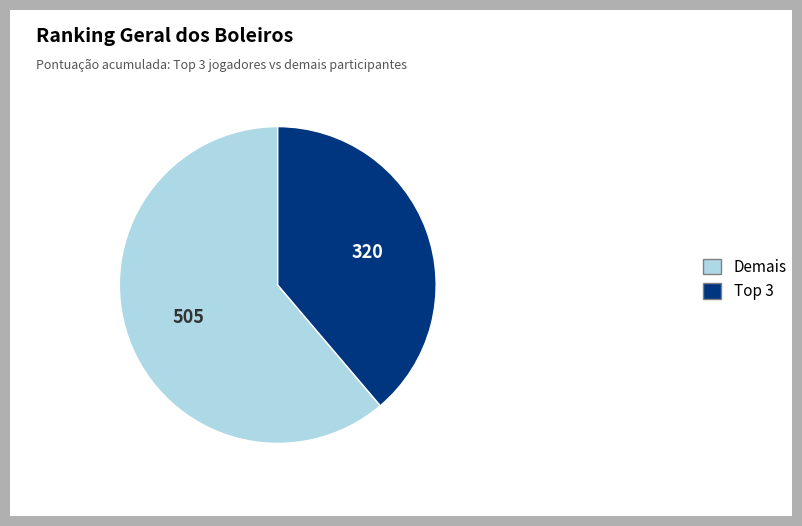

Which category has the smallest portion of the pie?

Top 3